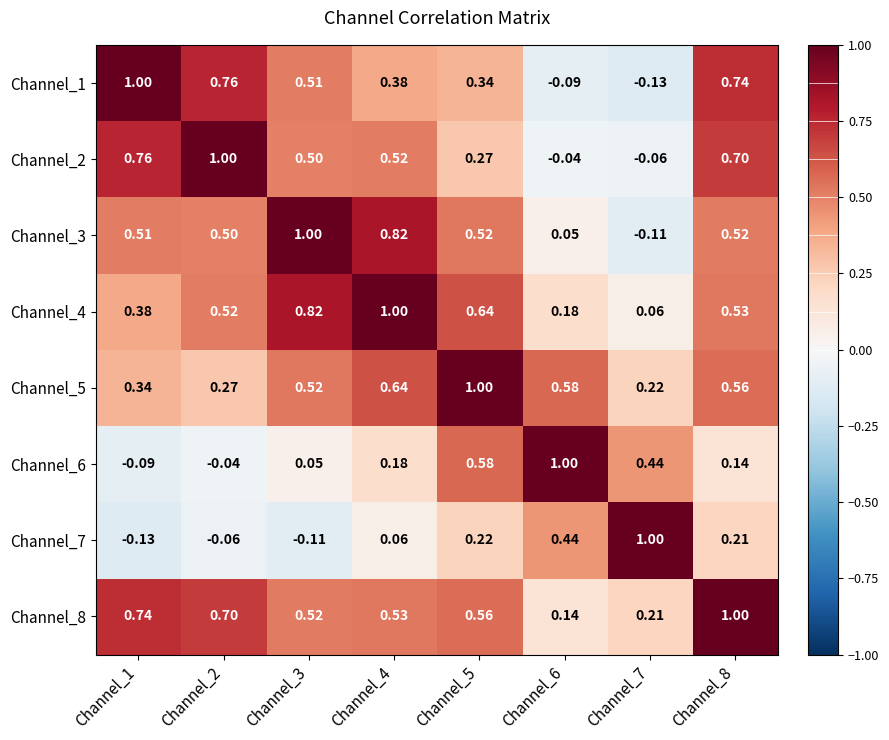

At Channel_5, list the series in order from smallest to largest.

Channel_7, Channel_2, Channel_1, Channel_3, Channel_8, Channel_6, Channel_4, Channel_5